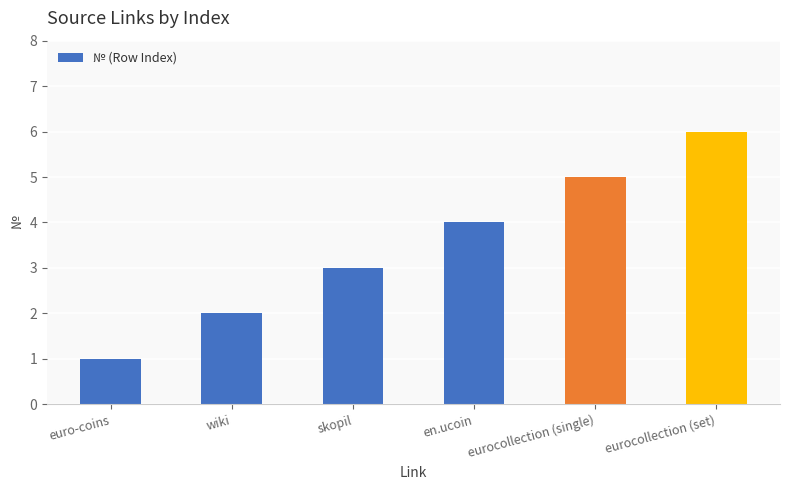

Count the number of categories in the chart.

6